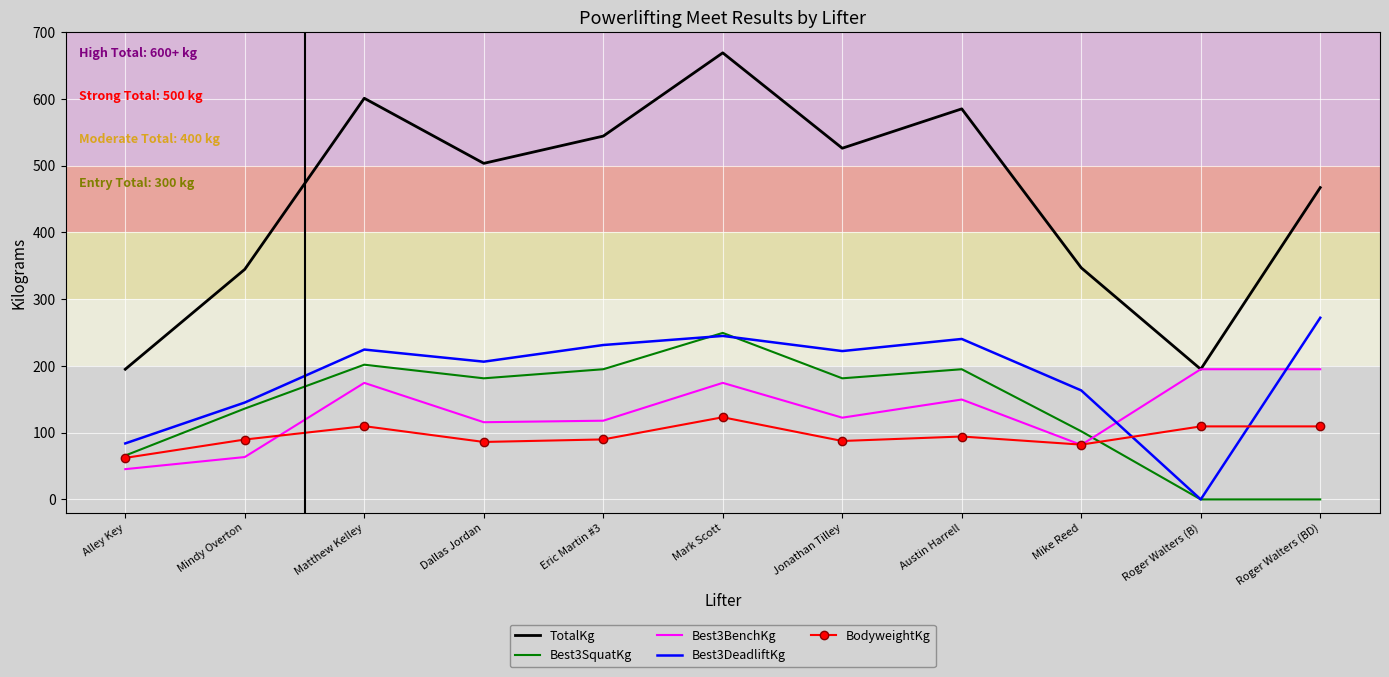

At which label is Best3SquatKg closest to 124?

Mindy Overton